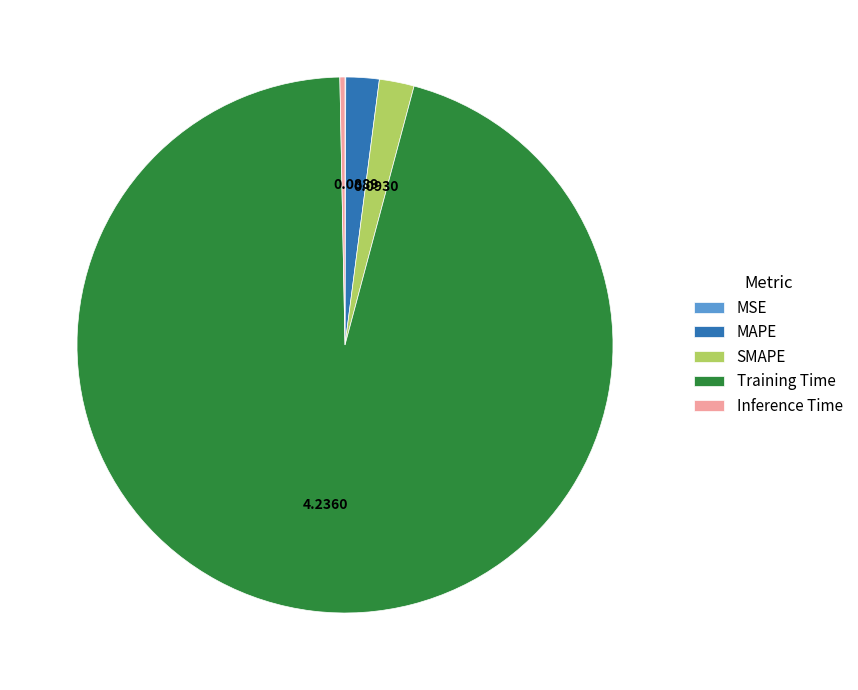

Is the sum of SMAPE and Inference Time greater than half?

No